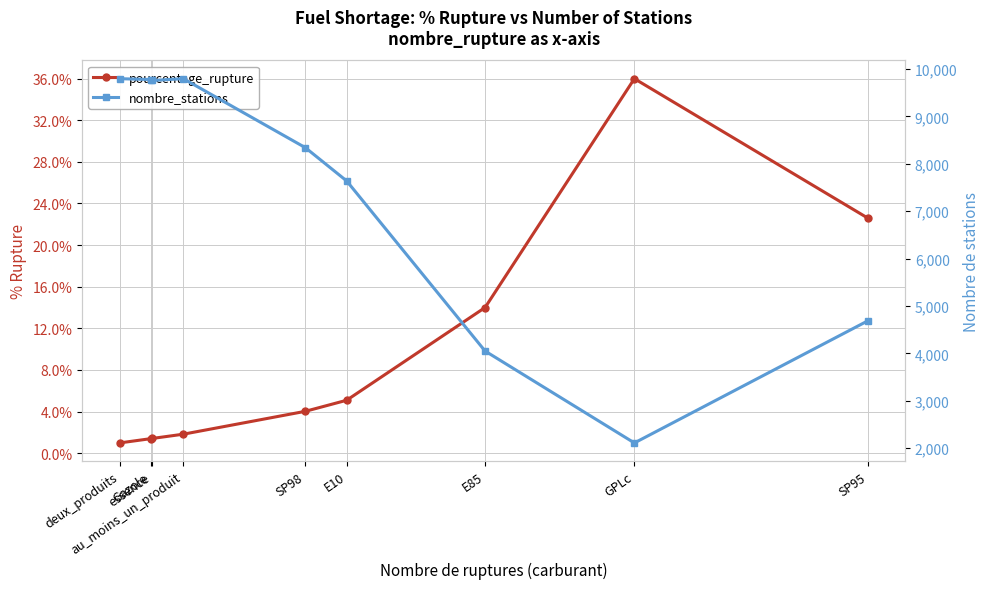

How many values in the pourcentage_rupture series are below 4?

4